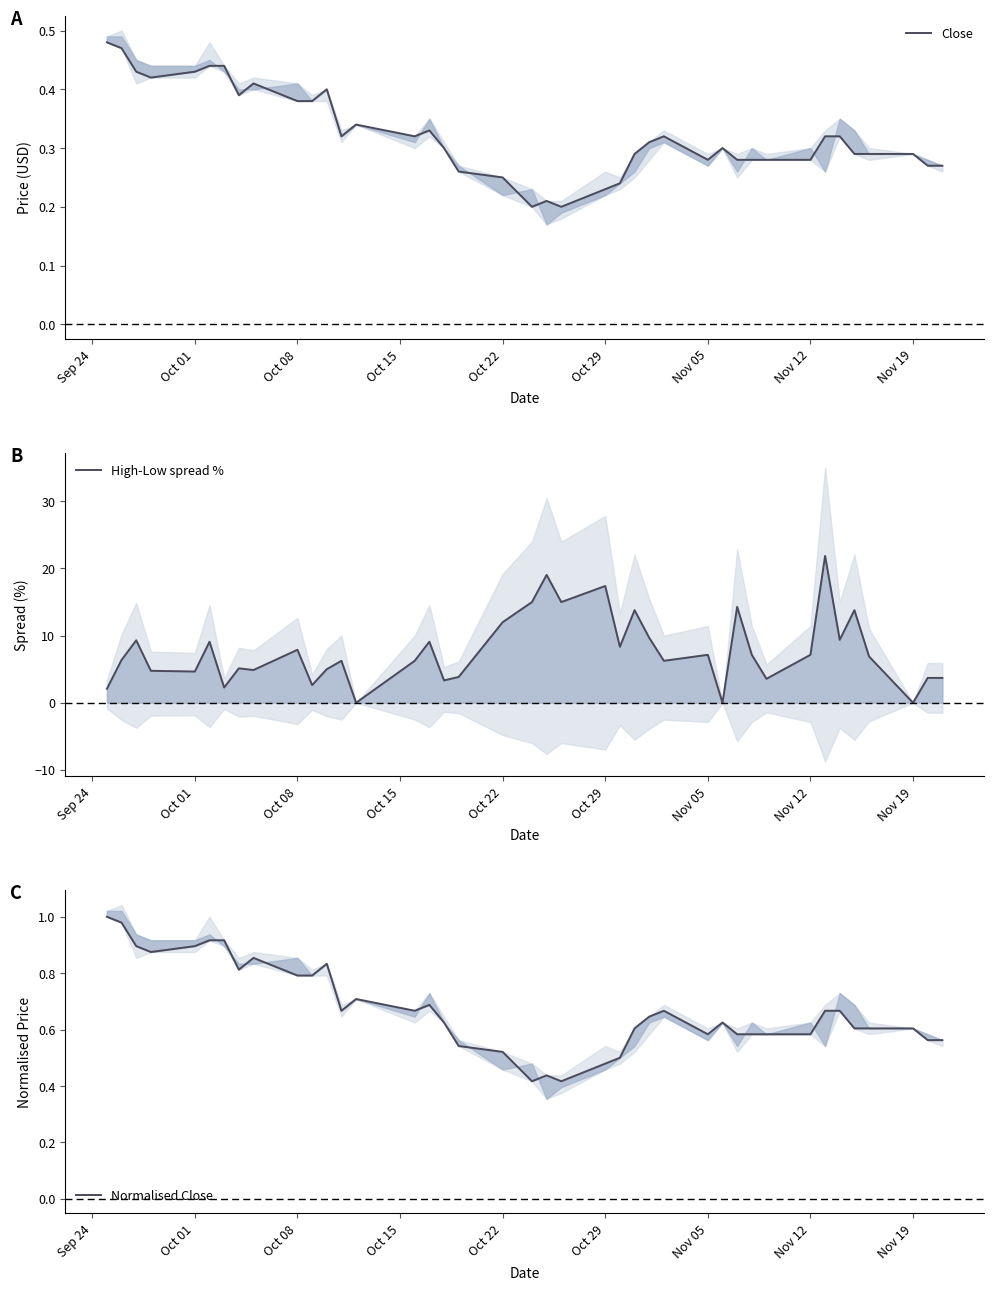

How many interior local valleys does the Normalised Close series have?

7